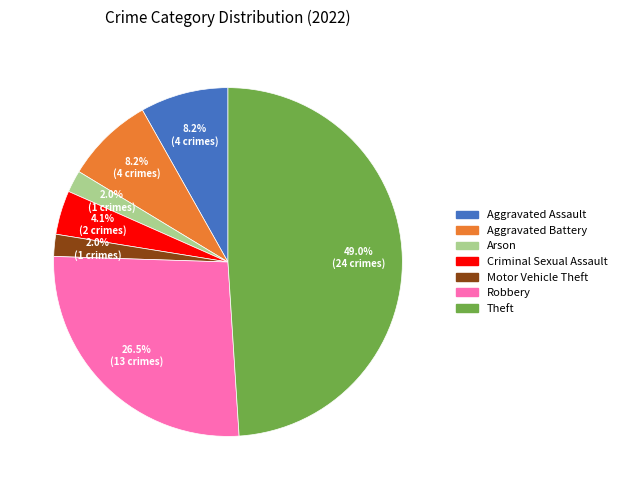

Is there a majority slice in this chart?

No